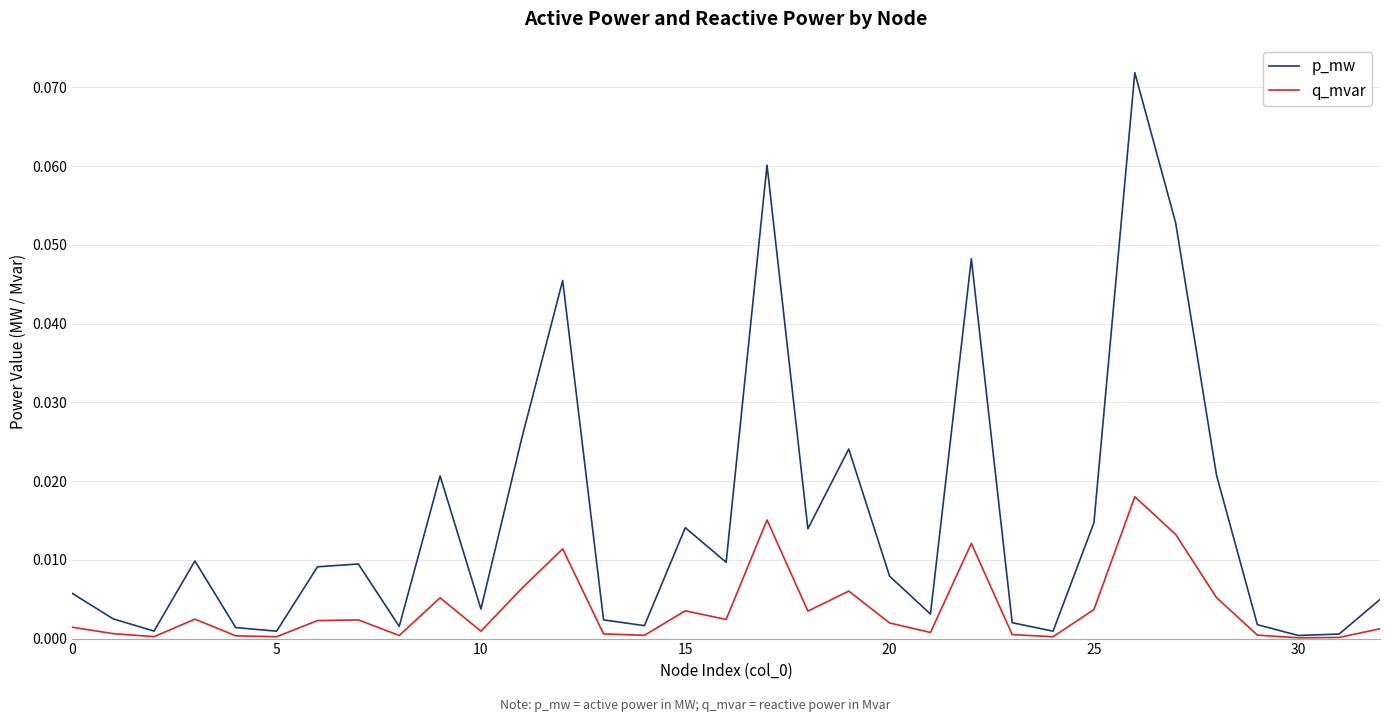

List the series in order of their peak value, lowest first.

q_mvar, p_mw